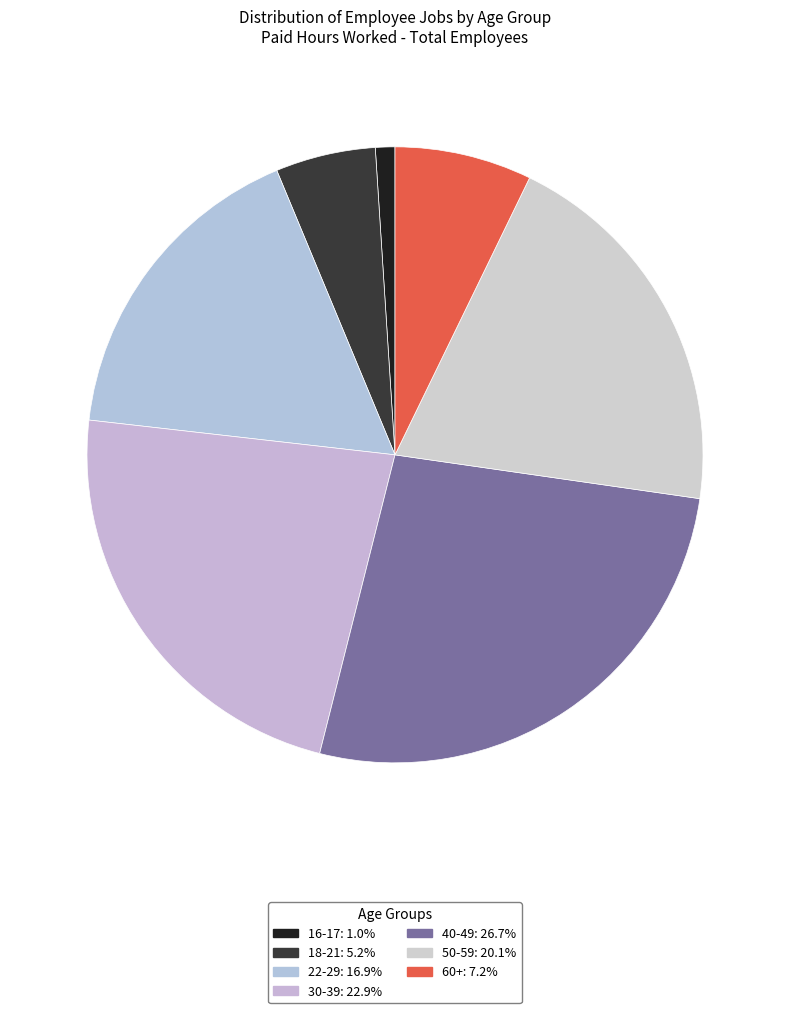

Is it true that 18-21 is 5% of the pie?

True